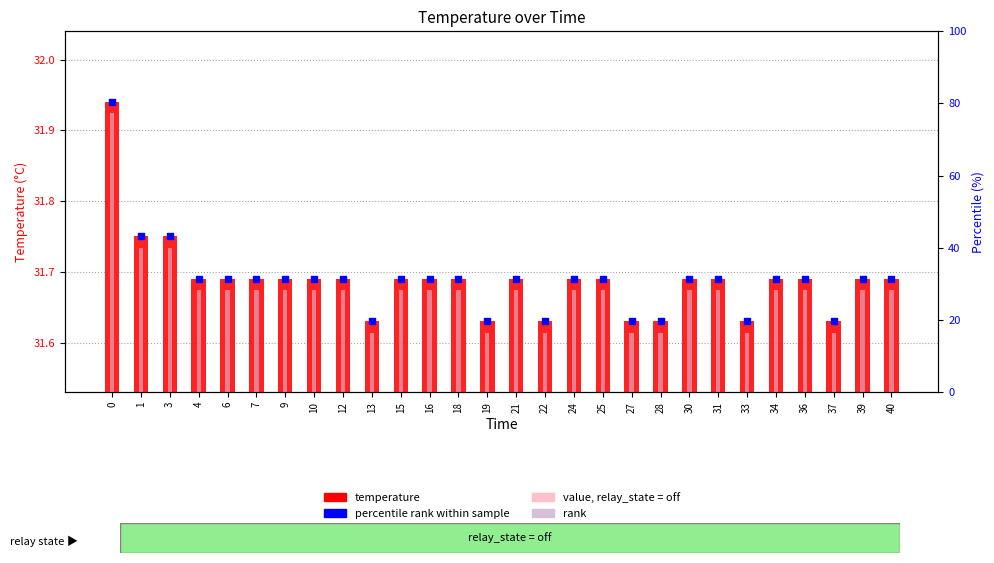

Which series has the largest total across all categories?

temperature